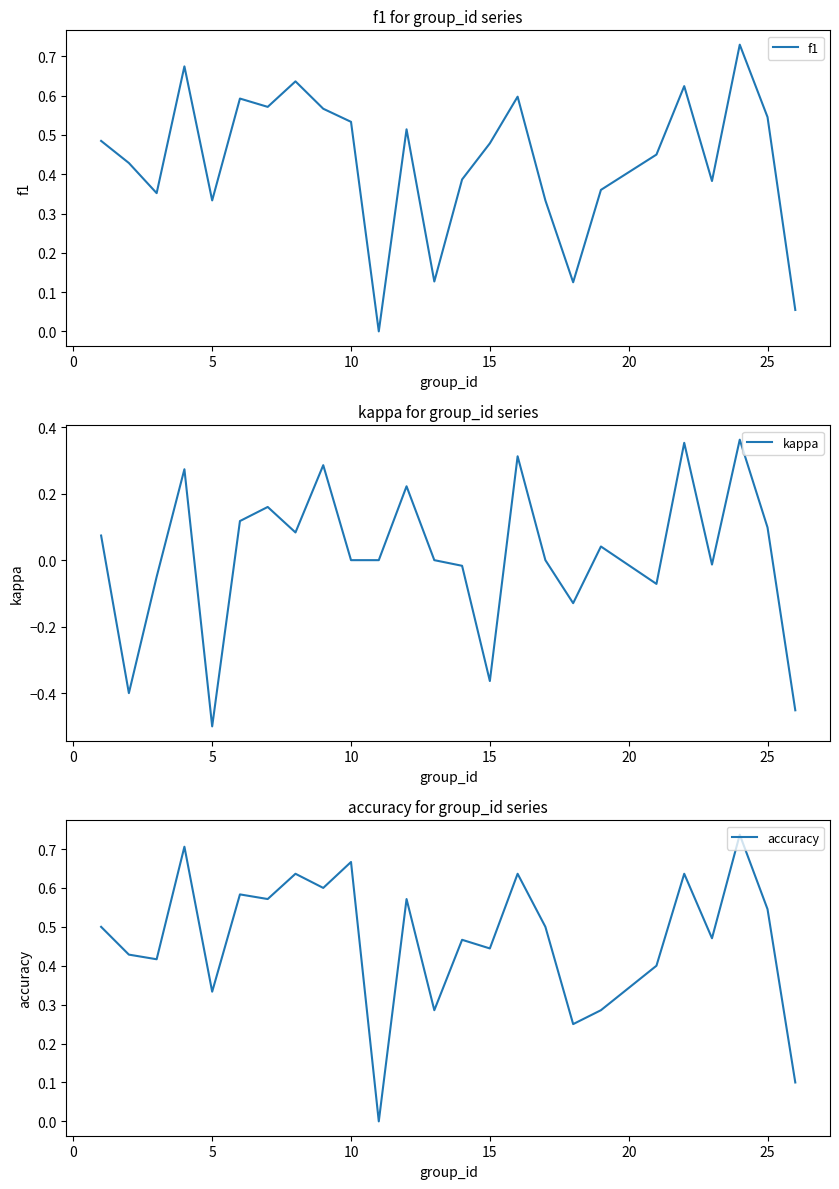

How many positive values does the kappa series have?

12